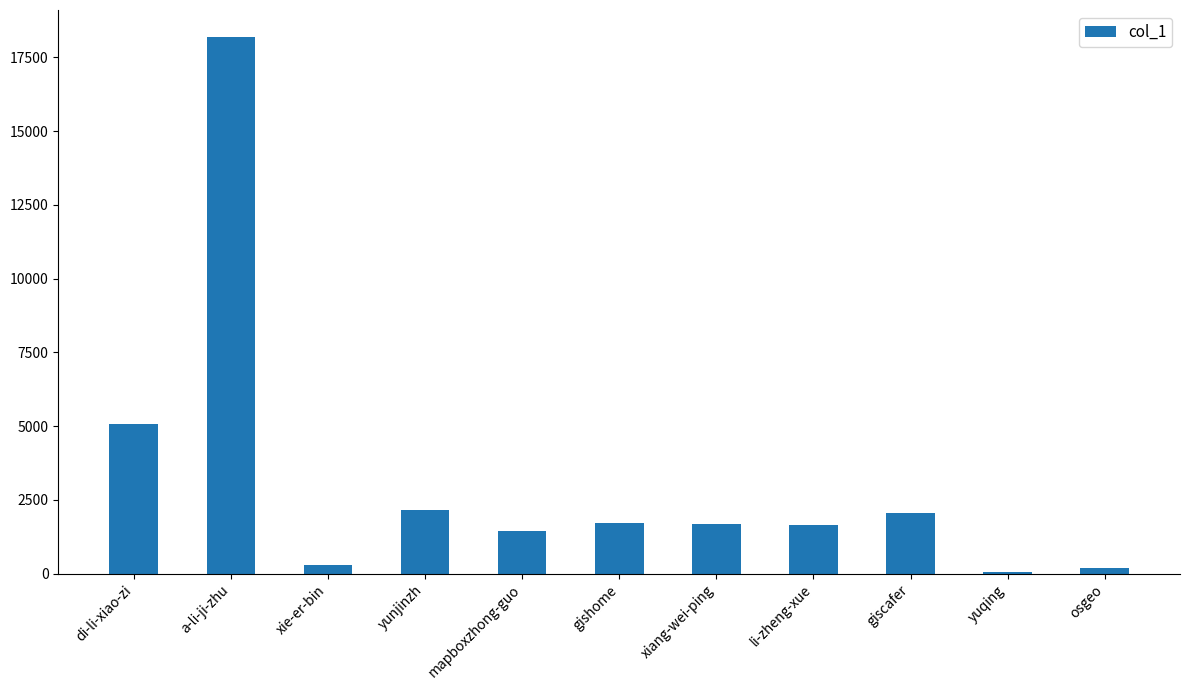

True or false: the data shows 3559 at giscafer.

False